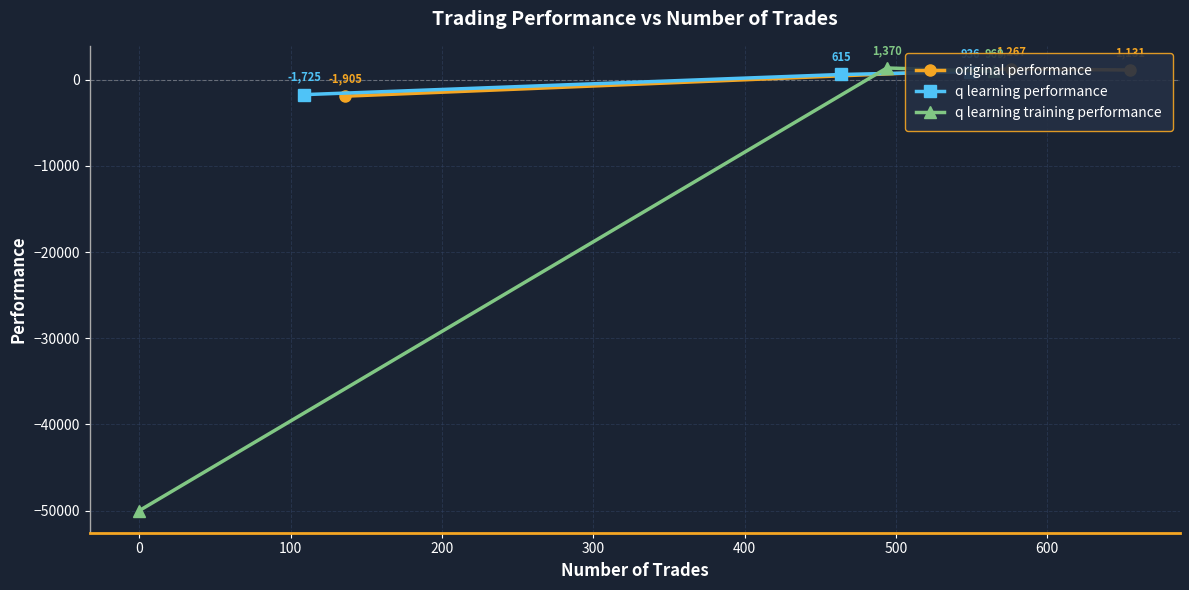

What is the minimum value for q learning training performance?

-50000.0